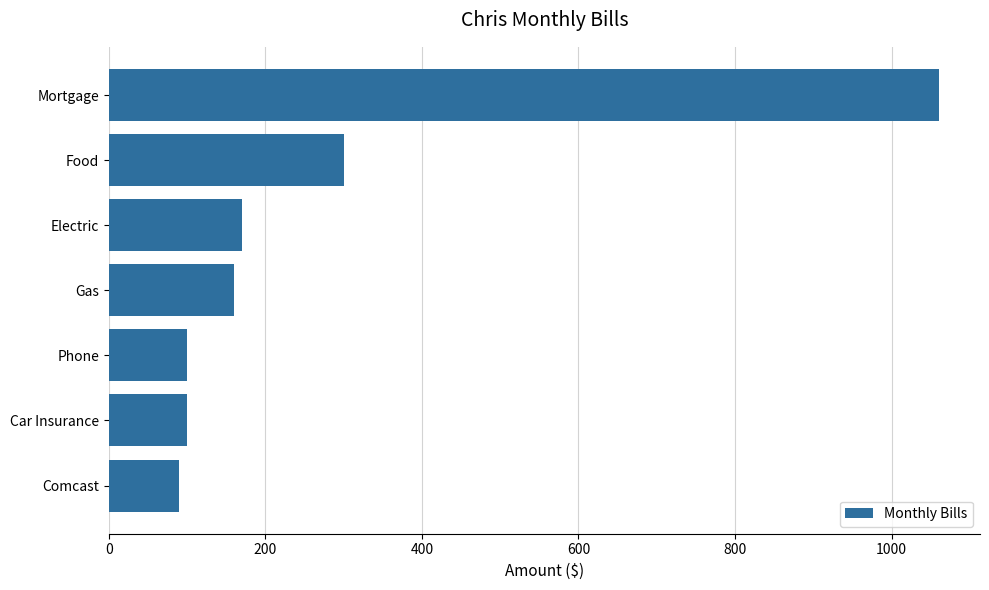

What is the difference between the maximum and second lowest values?

960